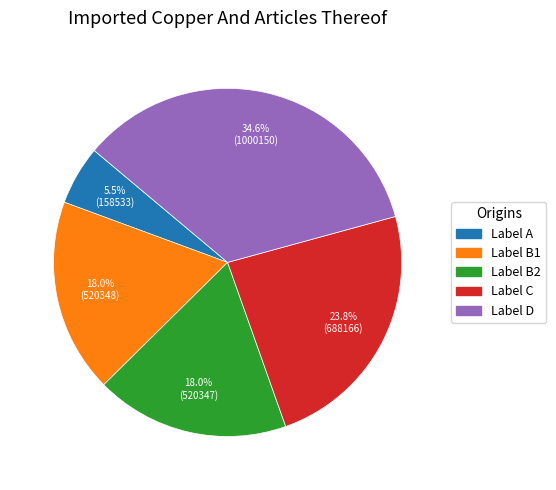

To the nearest percent, what is the average slice percentage?

20%